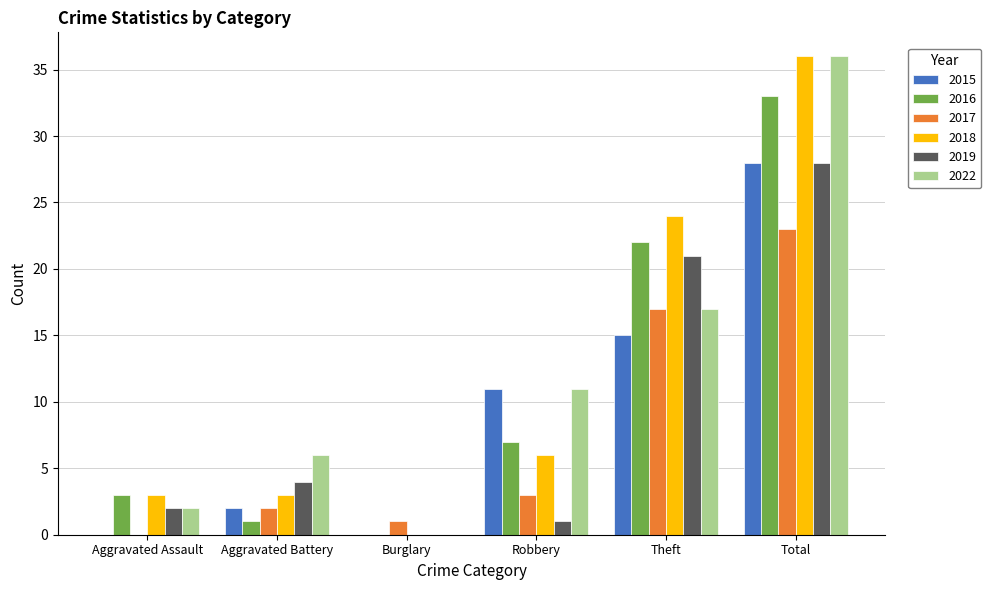

The value of 2016 at Robbery is 7. True or false?

True